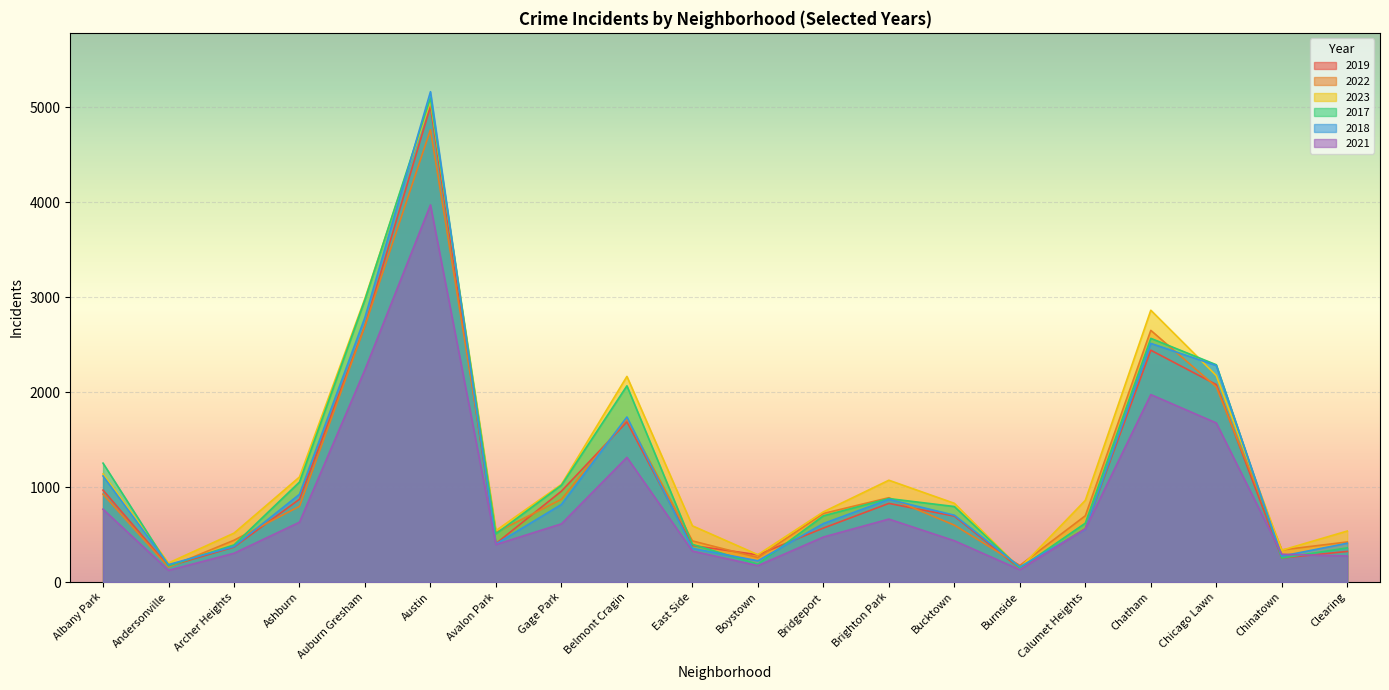

How many intersections are there between 2019 and 2022?

11